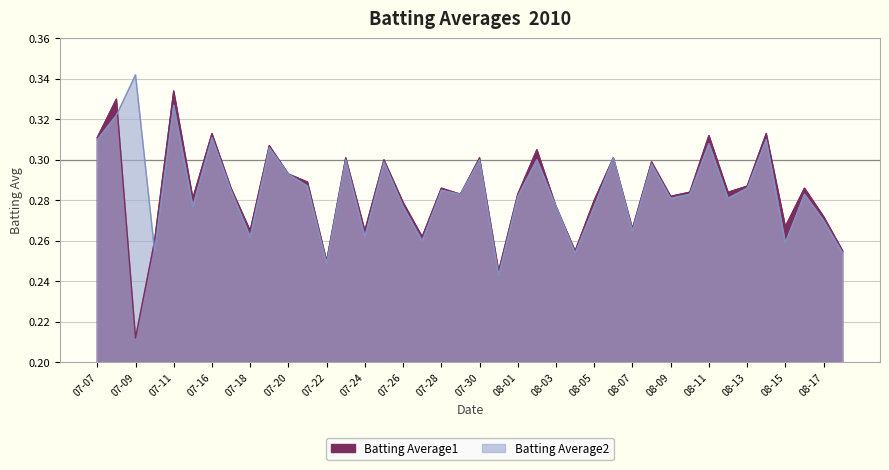

What position from the left is 08-06?

28